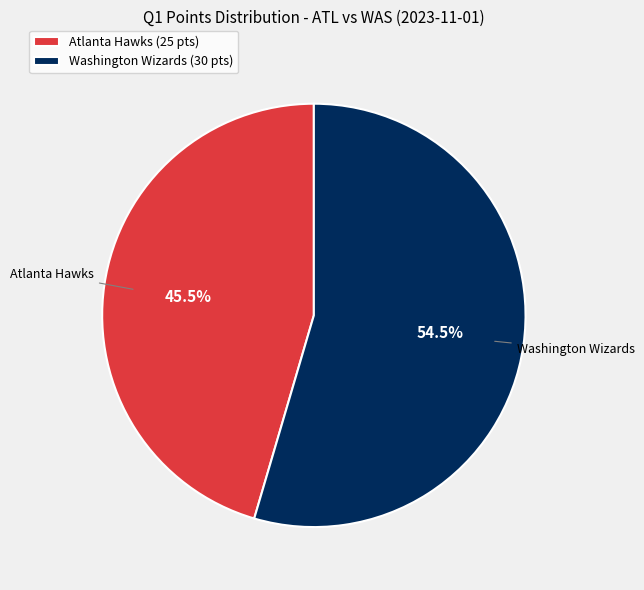

Which has a higher value, Atlanta Hawks or Washington Wizards?

Washington Wizards